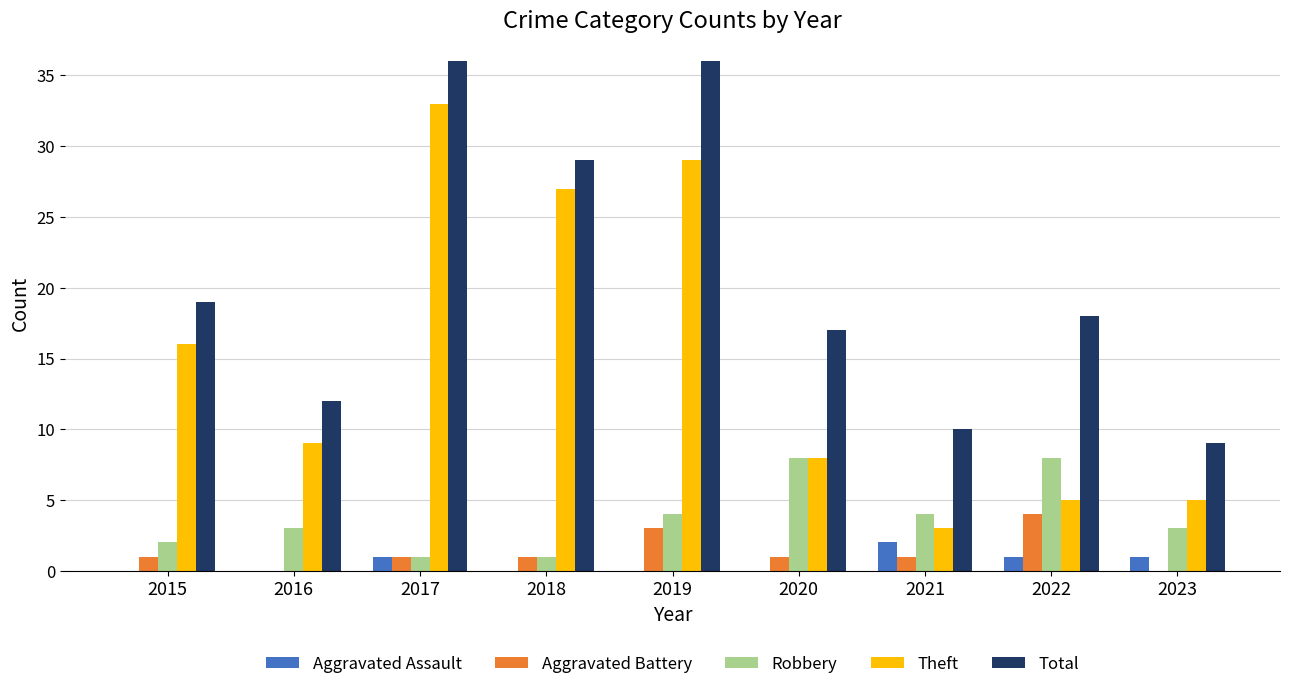

At which label is Theft closest to 18?

2015